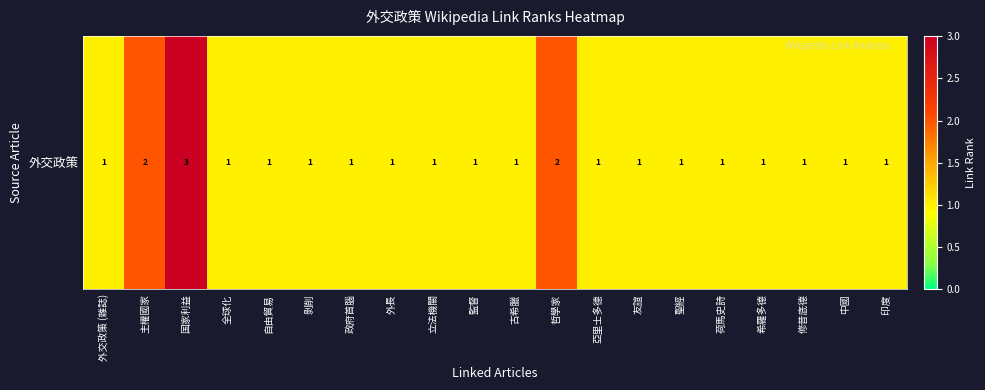

Reading left to right, list all the values displayed in this chart.

1	2	3	1	1	1	1	1	1	1	1	2	1	1	1	1	1	1	1	1